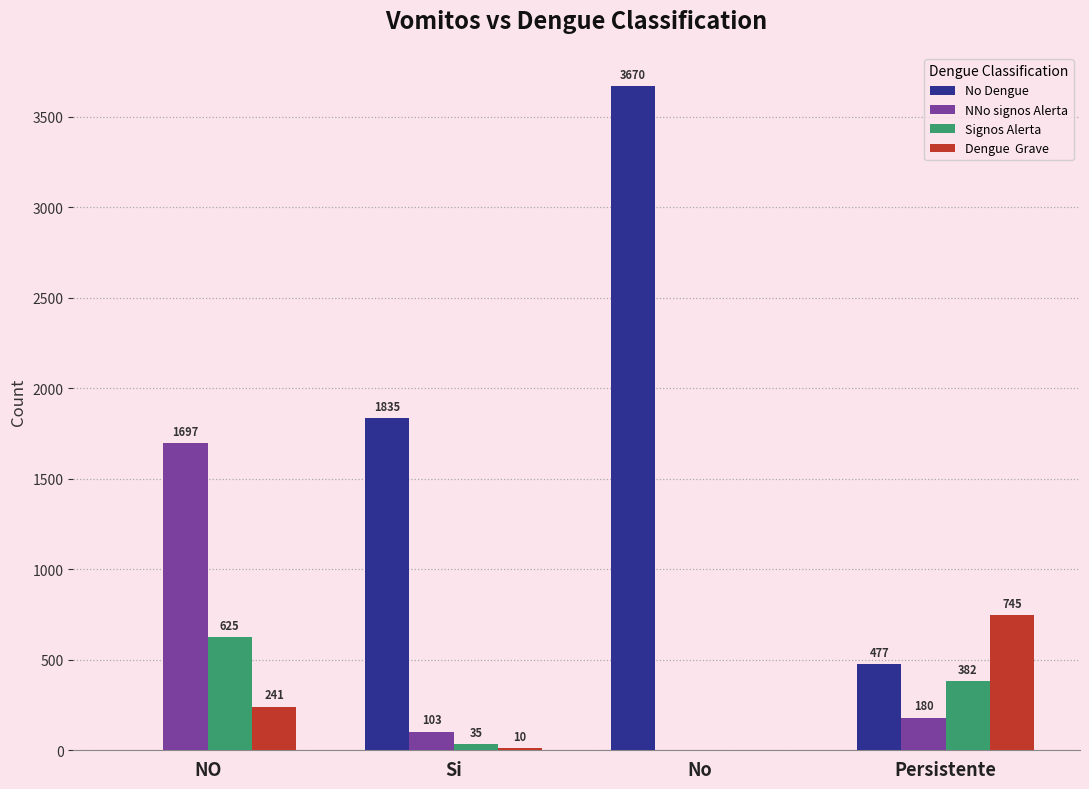

At which category is the sum across all series the highest?

No